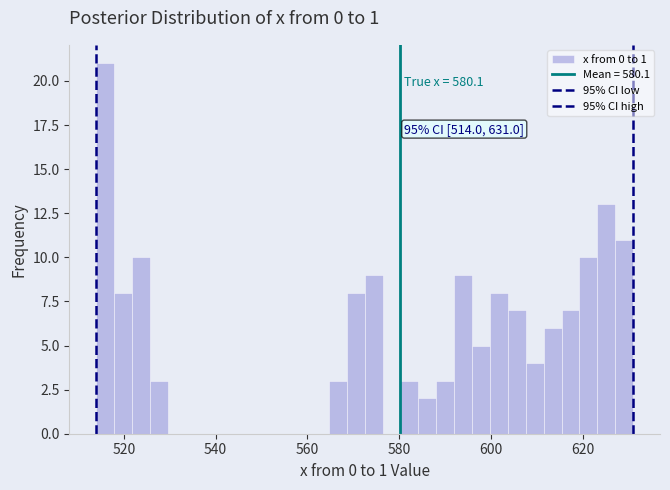

Around what value on the x-axis is the tallest bar? Give the approximate position of its centre, as read against the axis.

516